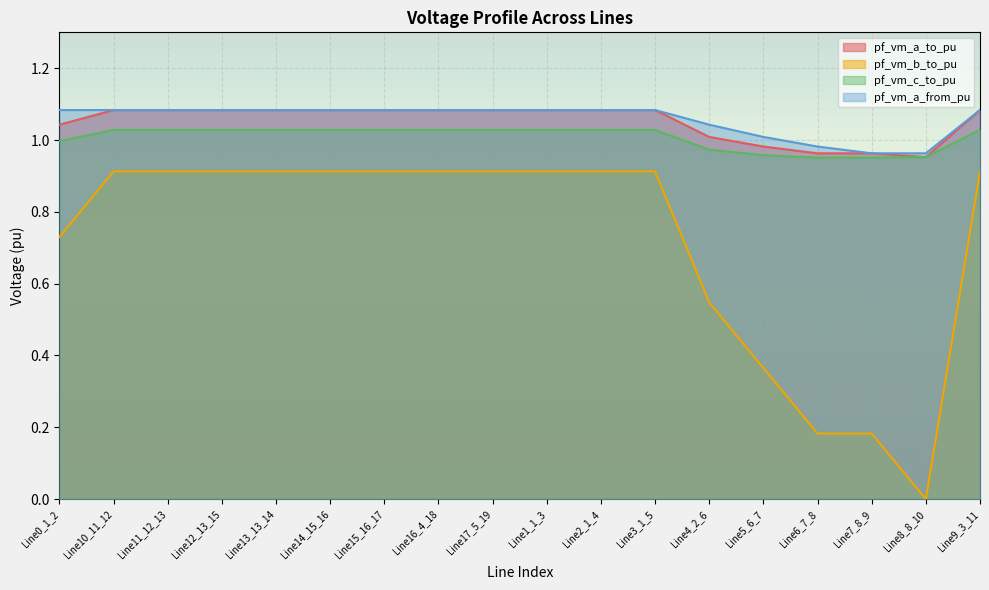

Is it true that pf_vm_b_to_pu equals 0.9 at Line9_3_11?

True